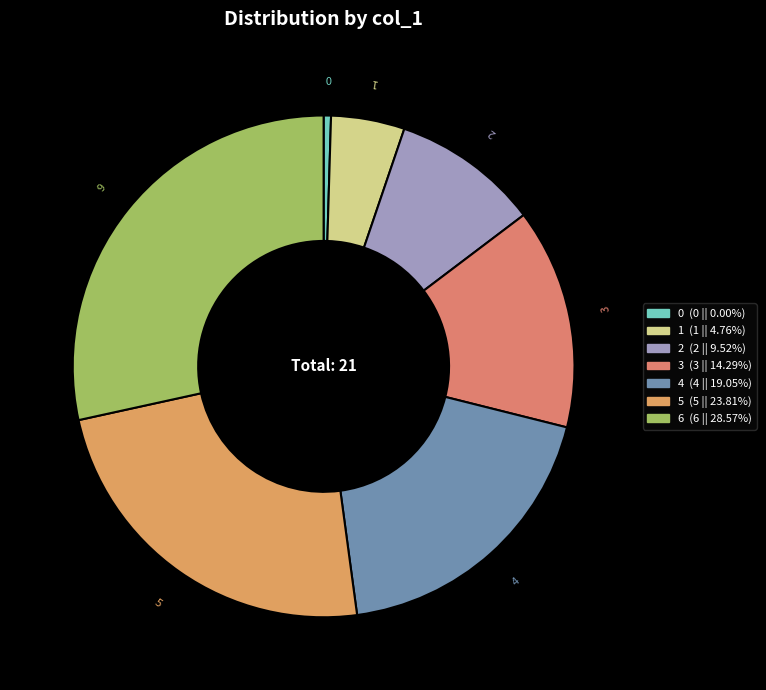

Is the sum of 4 and 2 greater than half?

No